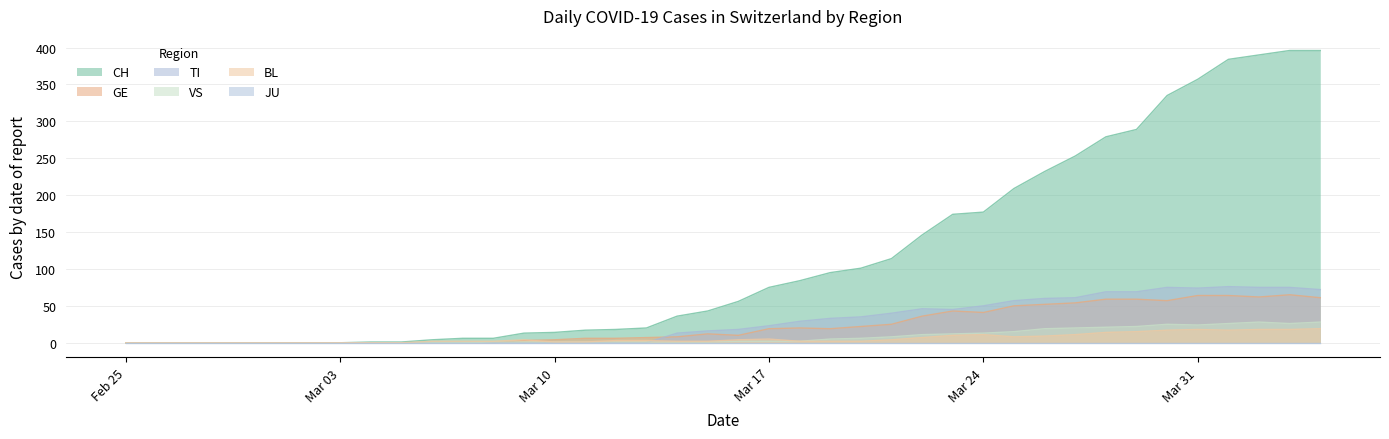

What position from the left is 2020-03-23?

28